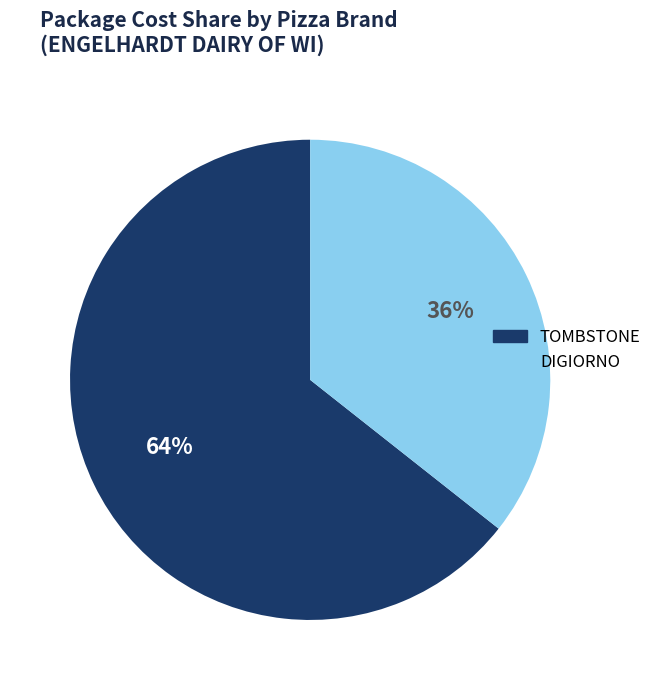

To the nearest percent, what is the average slice percentage?

50%